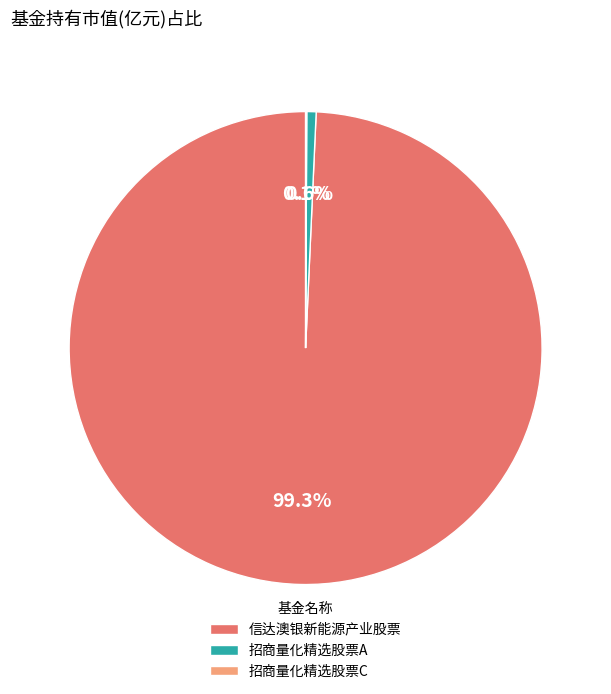

Which category accounts for the majority?

信达澳银新能源产业股票